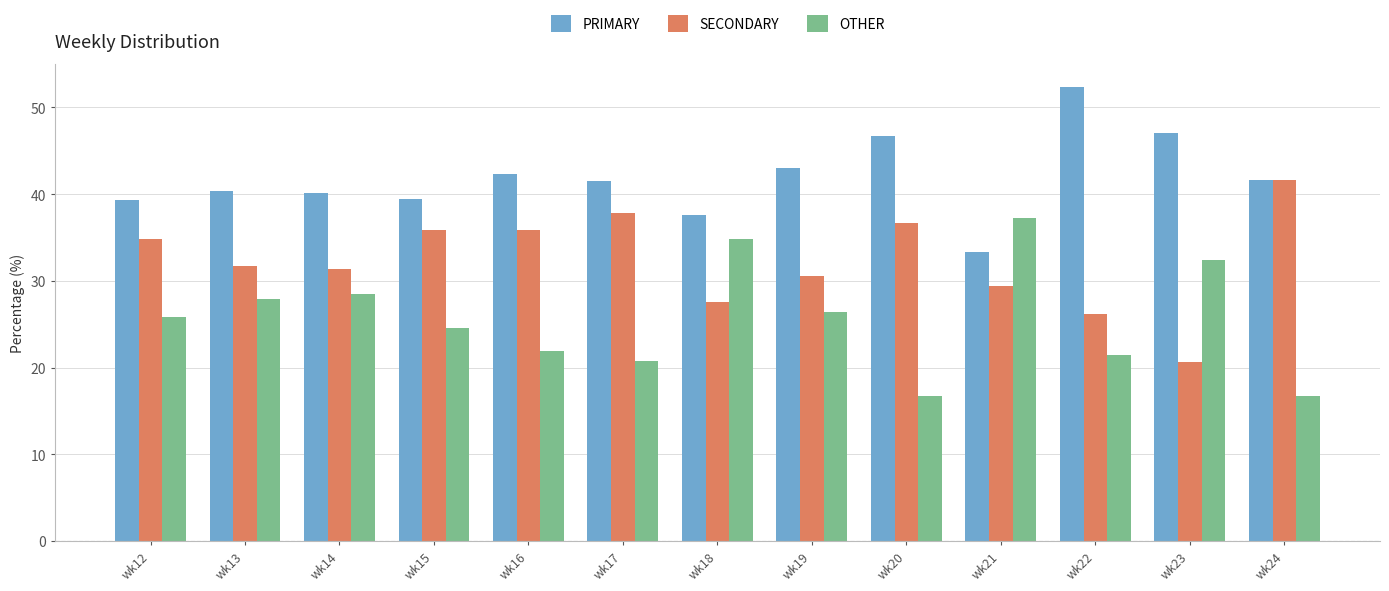

What is the value of the PRIMARY bar at the 12th from the left?

47.1